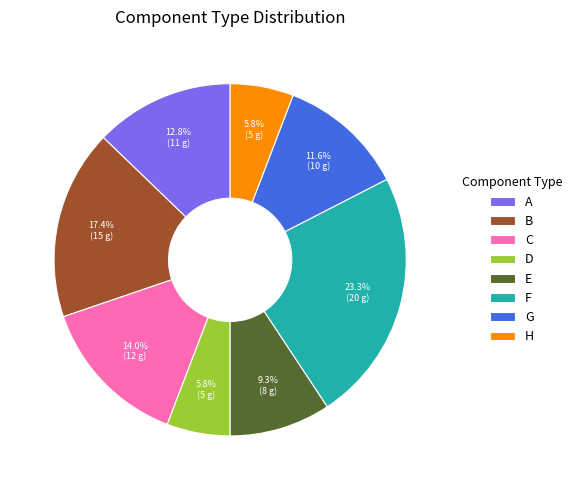

What is the largest slice in the pie chart?

F